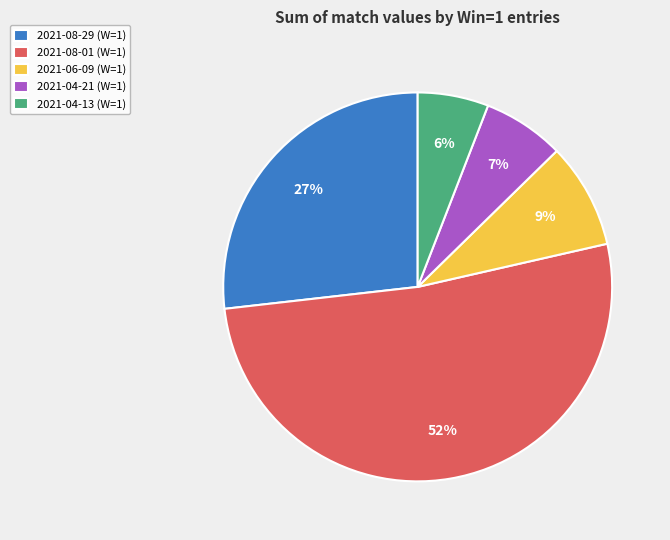

To the nearest percent, what is the difference between the 2021-06-09 (W=1) and 2021-04-13 (W=1) slice percentages?

3%